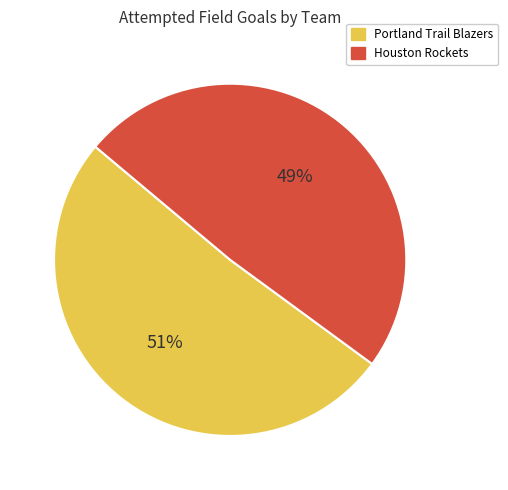

Do Portland Trail Blazers and Houston Rockets together represent more than half of the pie?

Yes